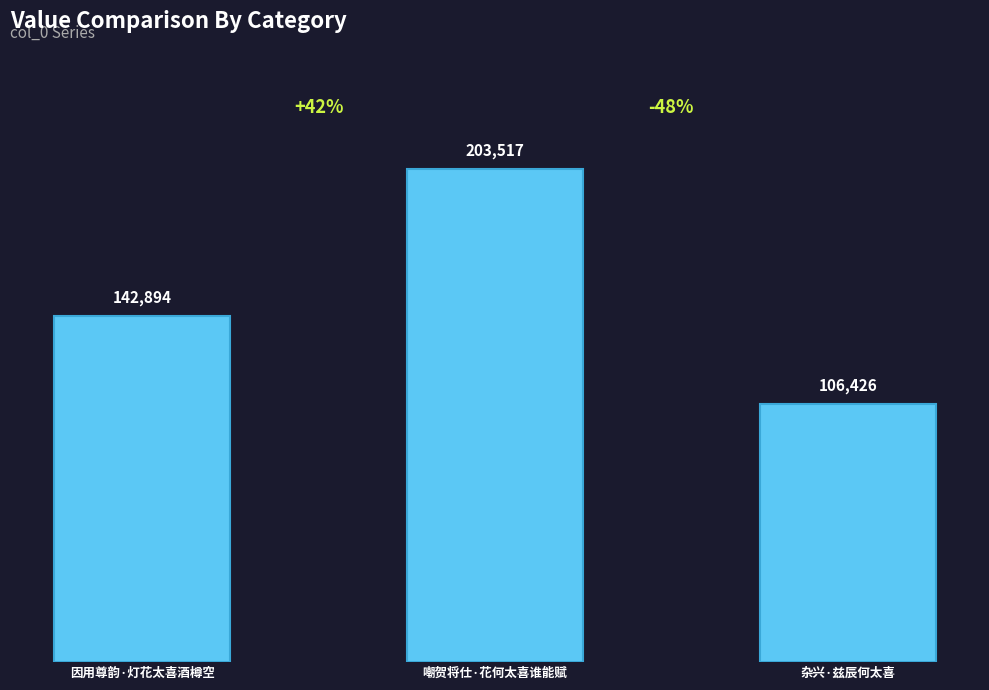

Does the chart contain stacked bars?

No